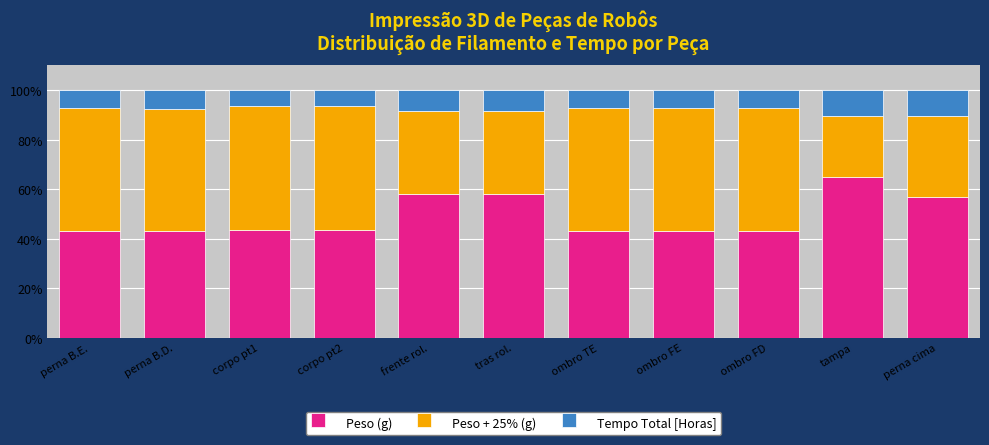

What is the maximum value for Peso (g)?

64.7